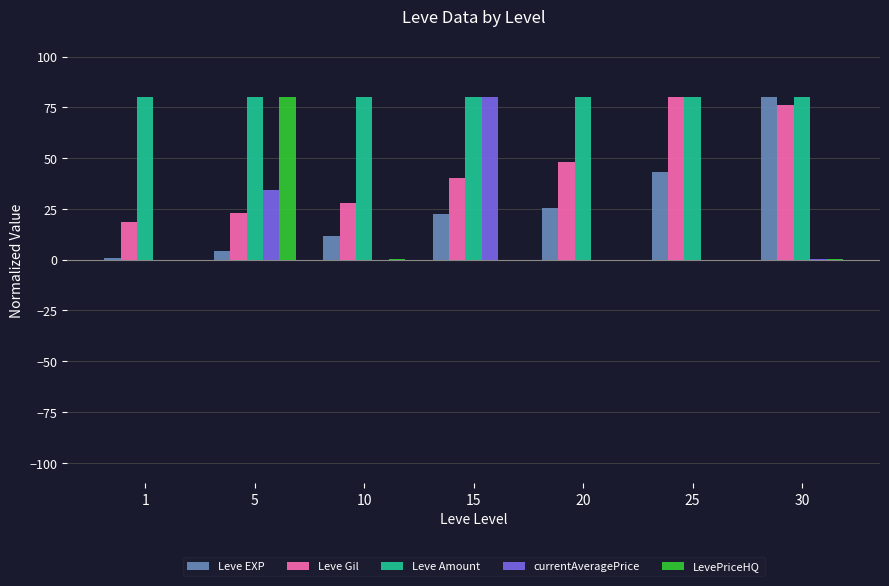

What is the sum of the Leve Gil values at 15 and 10?

68.1